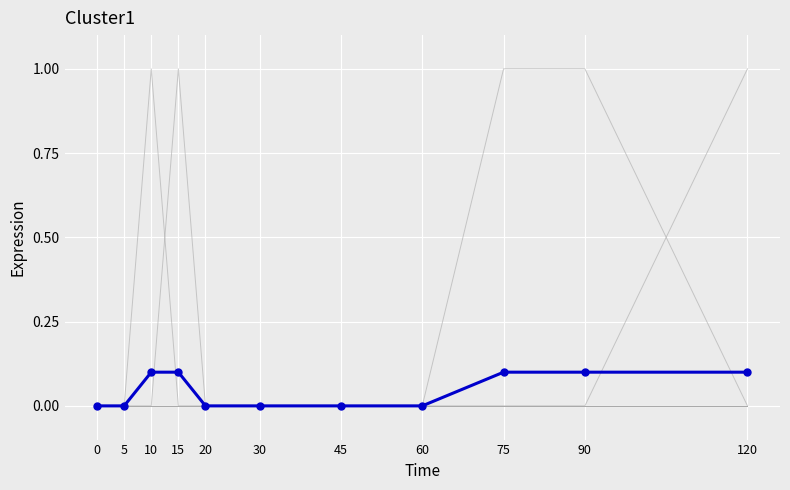

What is the sum of all values?

0.5